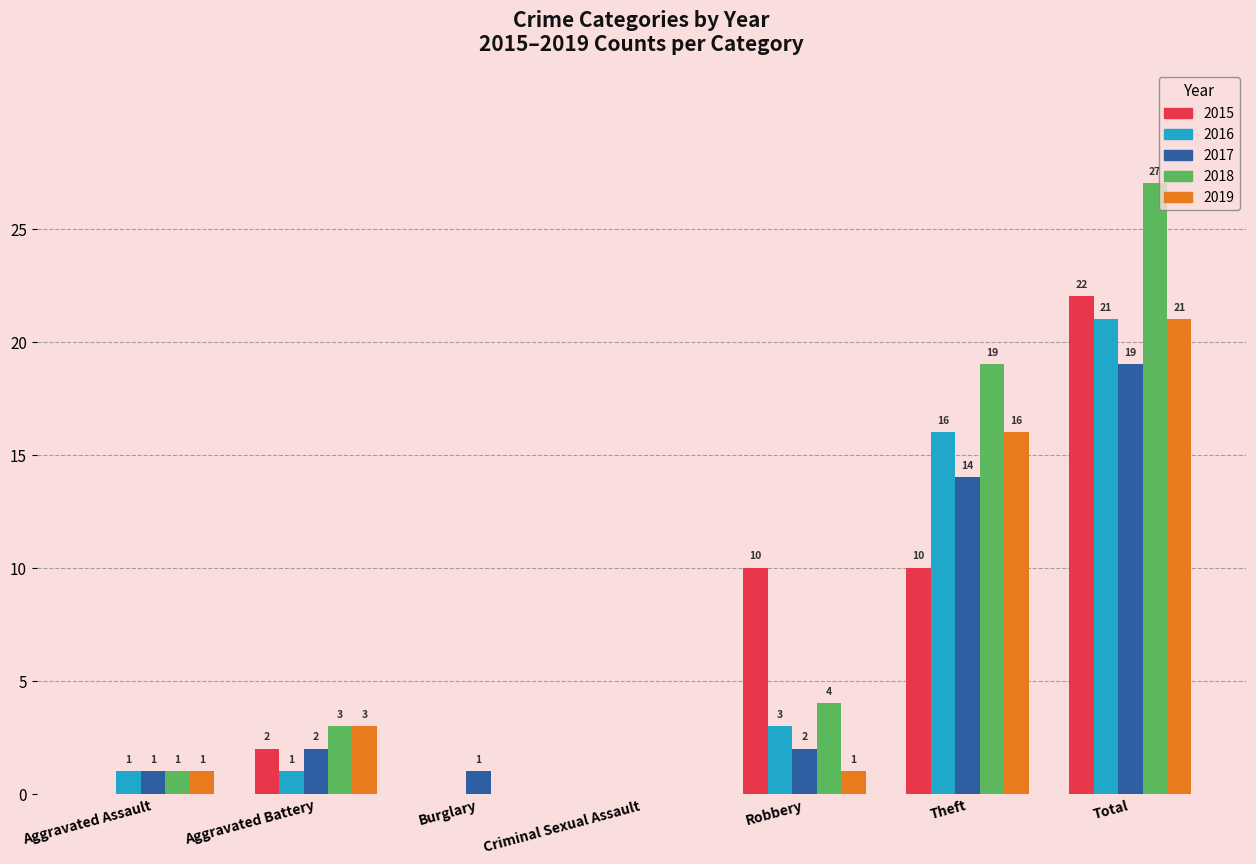

Are the bars horizontal?

No